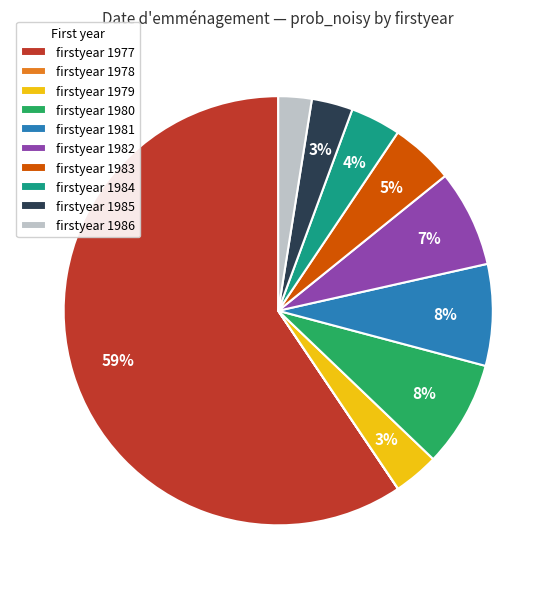

Which category accounts for the majority?

firstyear 1977